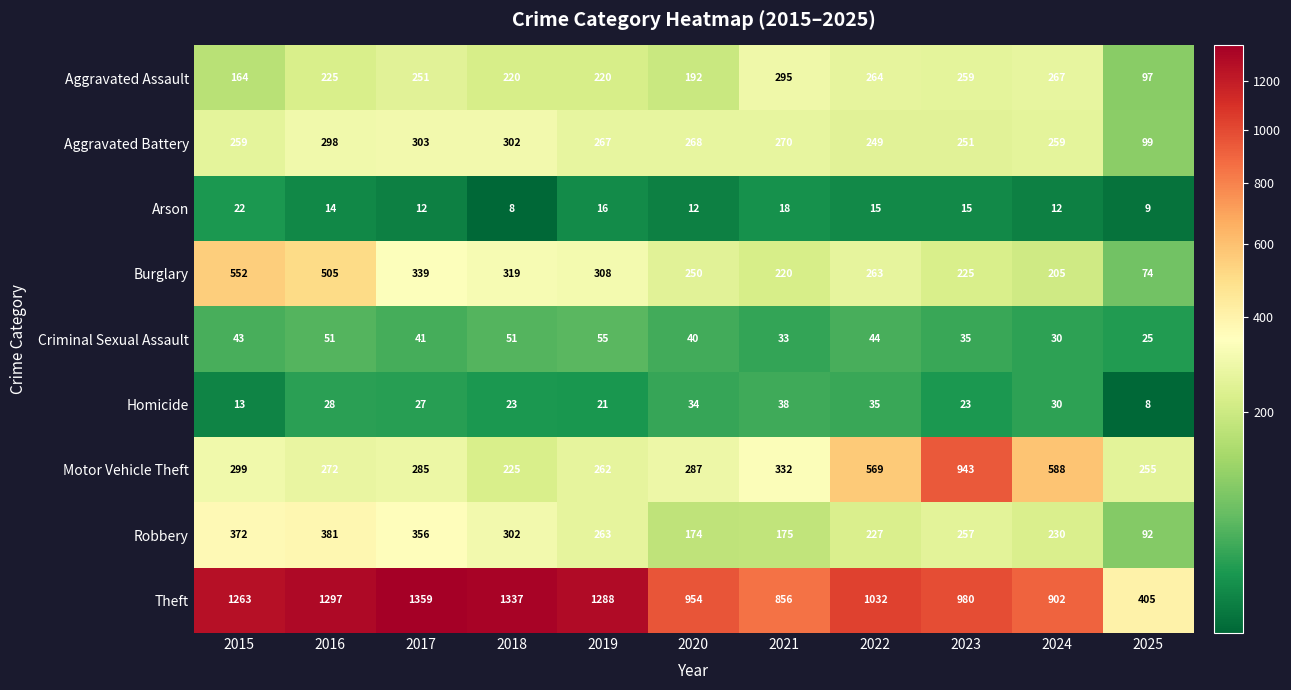

How many data points does each series have?

11